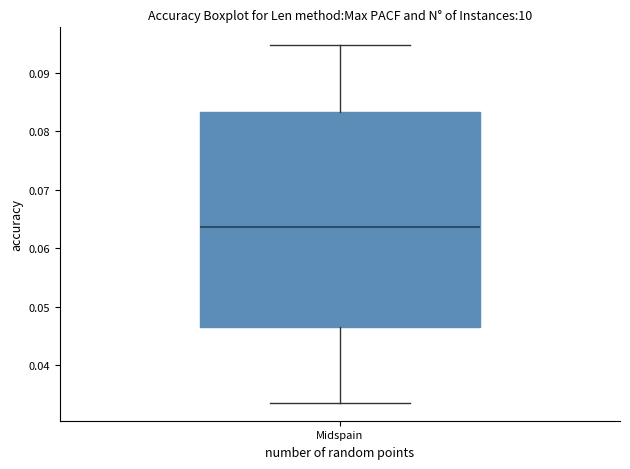

Where does the median line of the box for Midspain sit on the y-axis? The values are not printed on the chart, so give them approximately, as read against the axis.

0.064